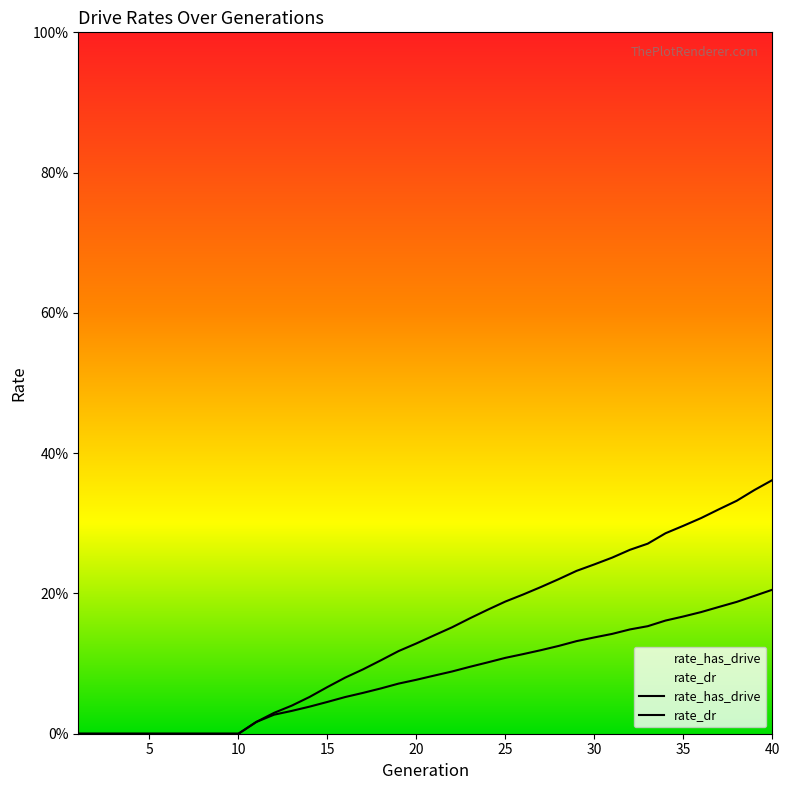

Is it true that rate_dr equals 0.0 at 11?

True